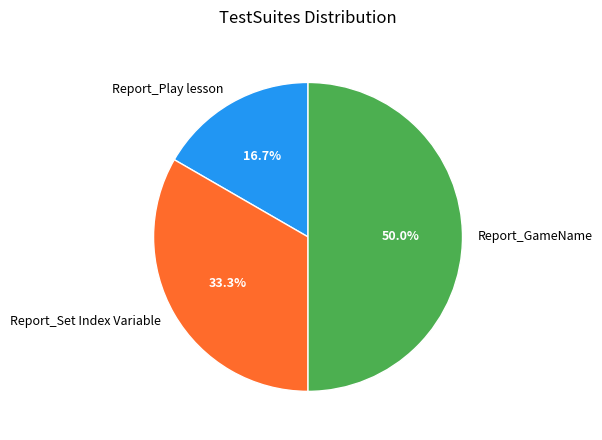

Do Report_Set Index Variable and Report_GameName together represent more than half of the pie?

Yes